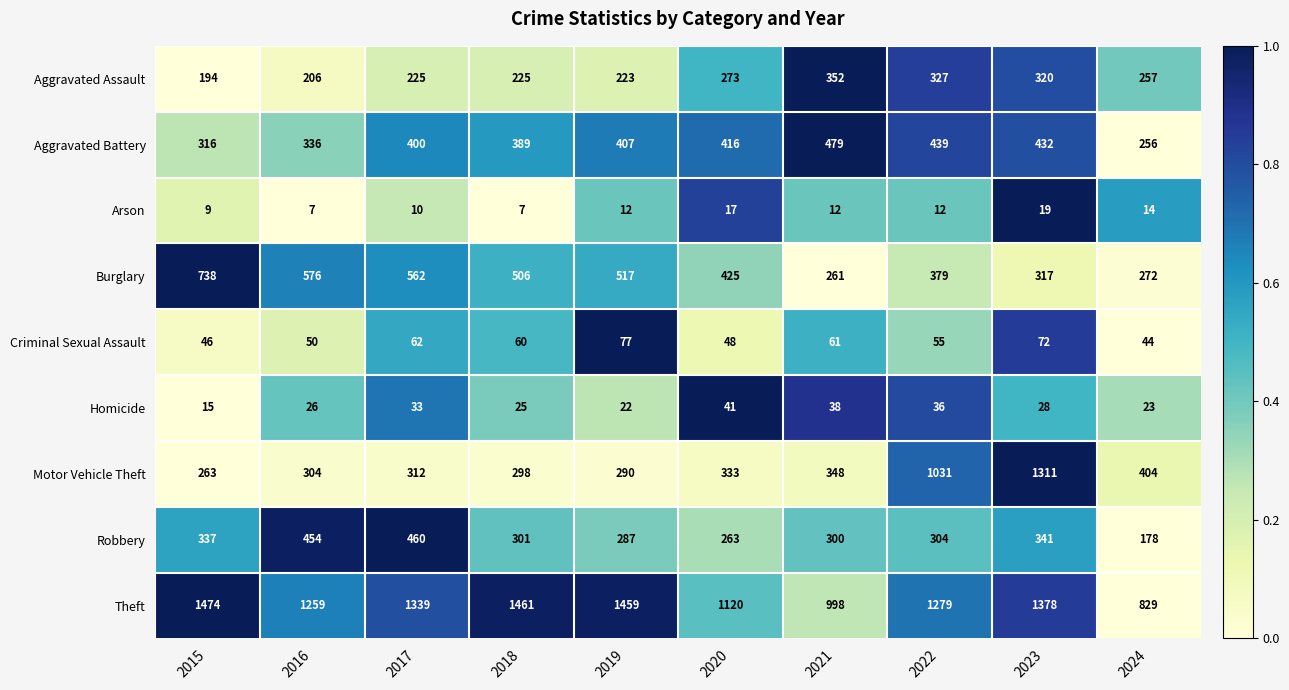

What is the sum of all Arson values?

119